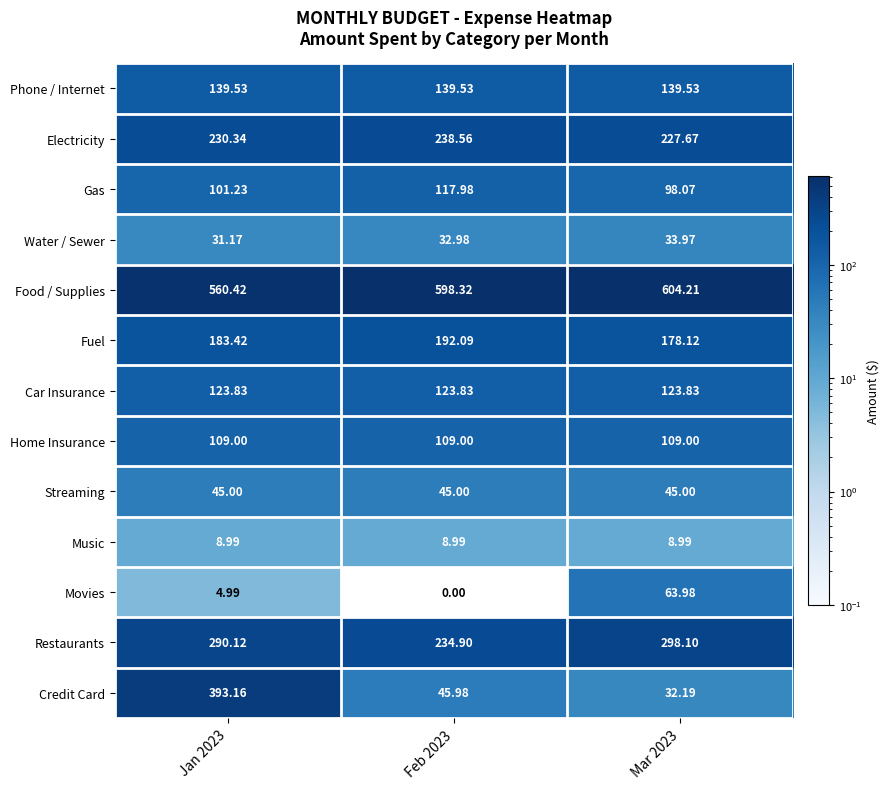

Which series has the largest total across all categories?

Food / Supplies